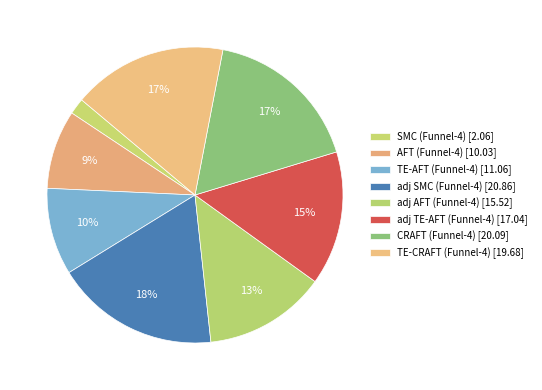

How many slices are in this pie chart?

8